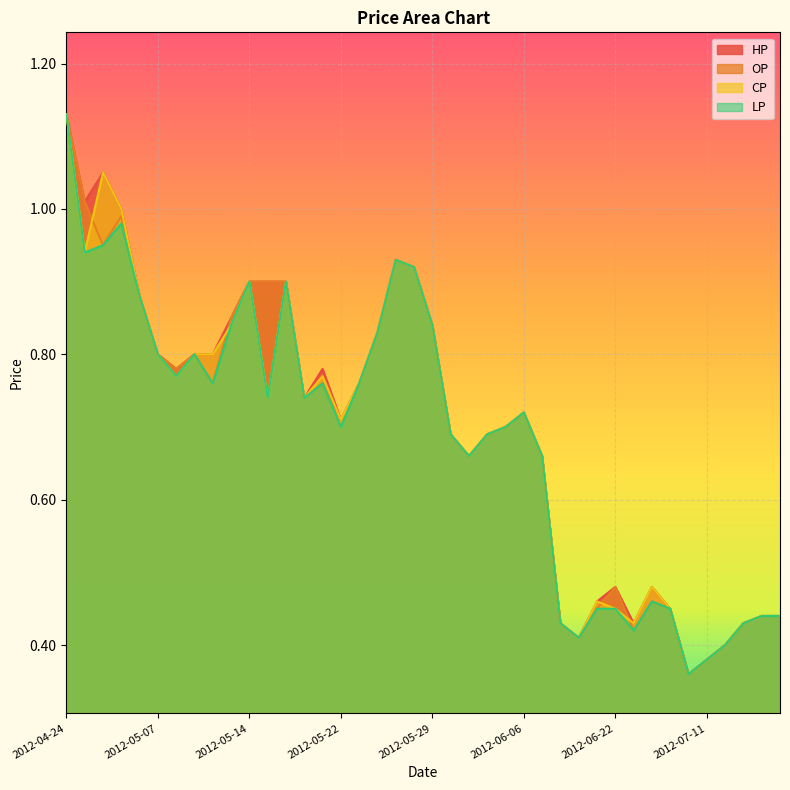

At which category does HP reach its first local valley?

2012-04-26